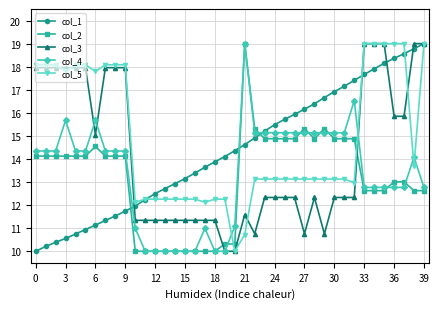

Reading right to left, what are all the values shown in this chart?

col_1: 19.0	18.8	18.6	18.4	18.1	17.9	17.7	17.4	17.2	16.9	16.7	16.4	16.2	15.9	15.7	15.5	15.2	14.9	14.6	14.4	14.1	13.9	13.6	13.4	13.2	12.9	12.7	12.5	12.2	12.0	11.7	11.5	11.3	11.1	10.9	10.7	10.6	10.4	10.2	10.0
col_2: 12.6	12.6	13.0	13.0	12.6	12.6	12.6	14.9	14.9	14.9	15.3	14.9	15.3	14.9	14.9	14.9	14.9	15.3	19.0	10.3	10.3	10.0	10.0	10.0	10.0	10.0	10.0	10.0	10.0	10.0	14.1	14.1	14.1	14.5	14.1	14.1	14.1	14.1	14.1	14.1
col_3: 19.0	19.0	15.9	15.9	19.0	19.0	19.0	12.3	12.3	12.3	10.8	12.3	10.8	12.3	12.3	12.3	12.3	10.8	11.6	10.0	10.0	11.3	11.3	11.3	11.3	11.3	11.3	11.3	11.3	11.3	18.0	18.0	18.0	15.1	18.0	18.0	18.0	18.0	18.0	18.0
col_4: 12.8	14.1	12.8	12.8	12.8	12.8	12.8	16.5	15.1	15.1	15.1	15.1	15.1	15.1	15.1	15.1	15.1	15.1	19.0	11.1	10.0	10.0	11.0	10.0	10.0	10.0	10.0	10.0	10.0	11.0	14.3	14.3	14.3	15.7	14.3	14.3	15.7	14.3	14.3	14.3
col_5: 19.0	13.7	19.0	19.0	19.0	19.0	19.0	13.0	13.1	13.1	13.1	13.1	13.1	13.1	13.1	13.1	13.1	13.1	10.7	10.0	12.3	12.3	12.1	12.3	12.3	12.3	12.3	12.3	12.3	12.1	18.1	18.1	18.1	17.8	18.1	18.1	17.8	18.1	18.1	18.1